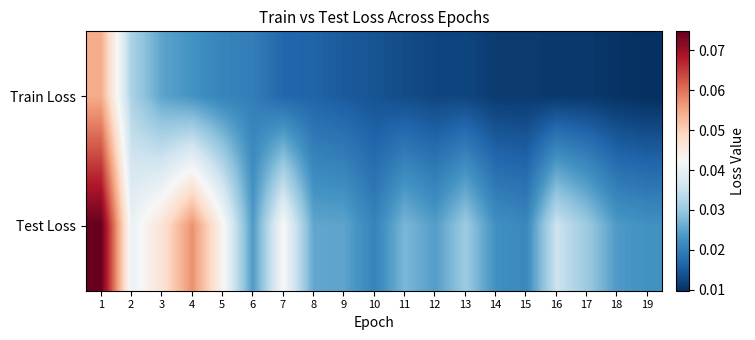

At how many categories does at least one series exceed 0?

19